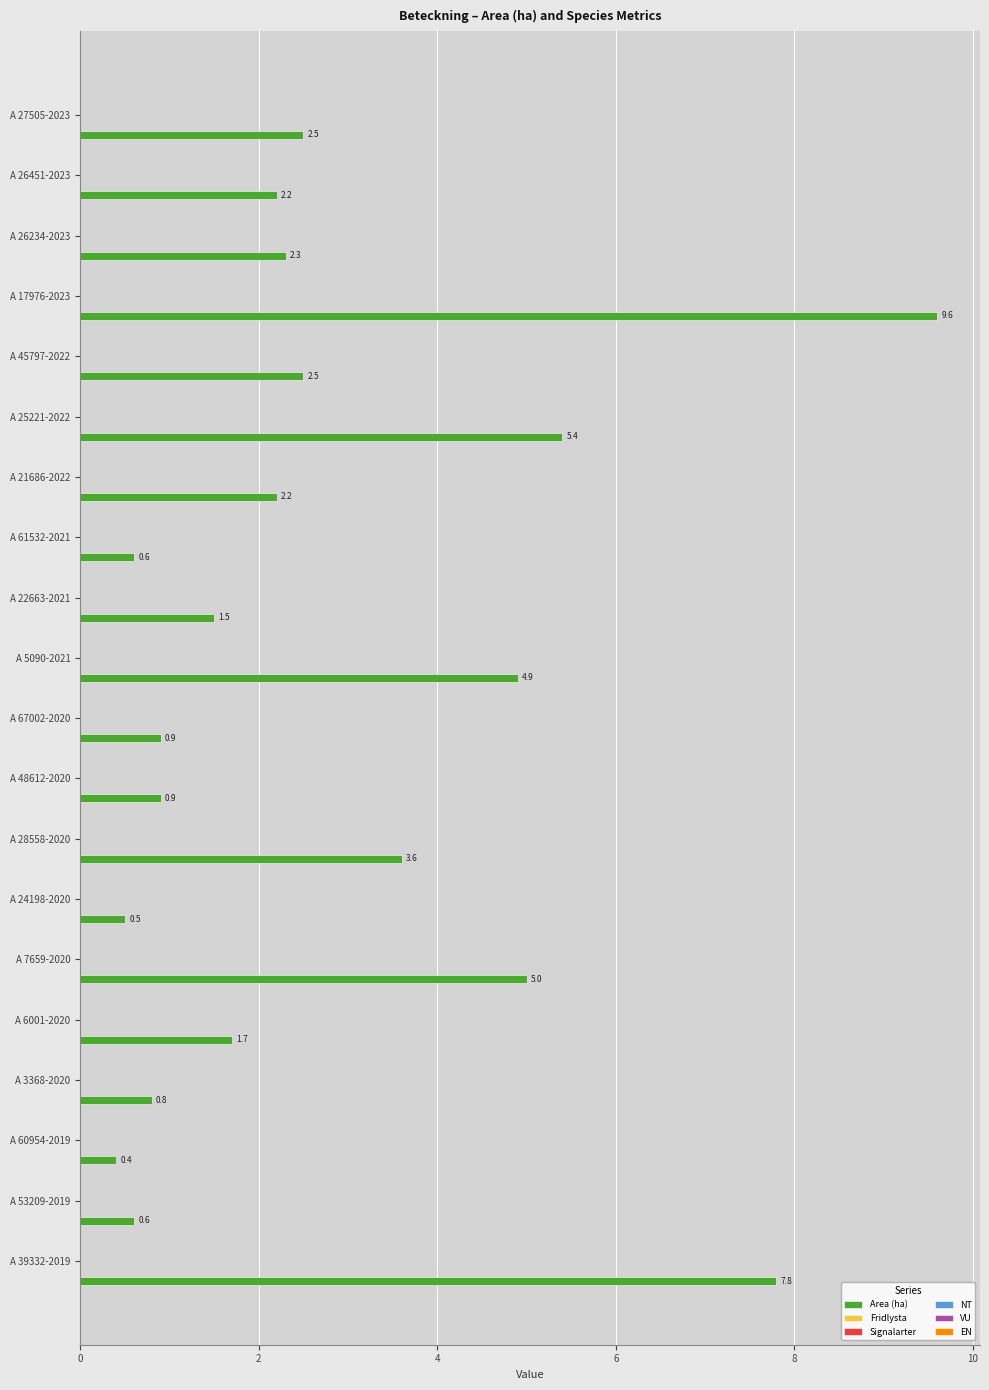

What is the sum of all values?

55.9